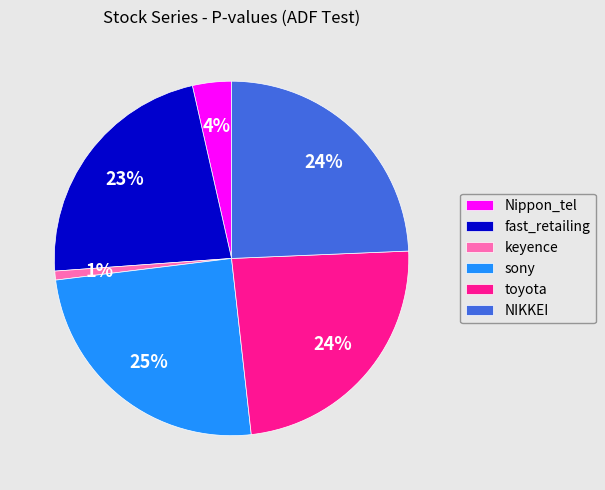

Which slice is the smallest?

keyence